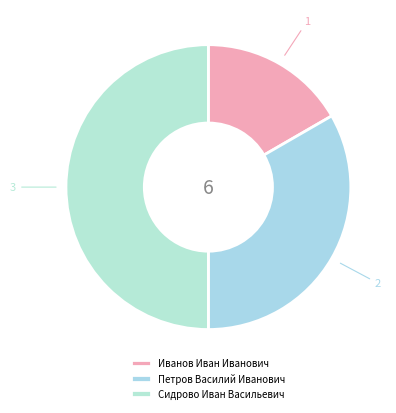

Is it true that Иванов Иван Иванович is 11% of the pie?

False